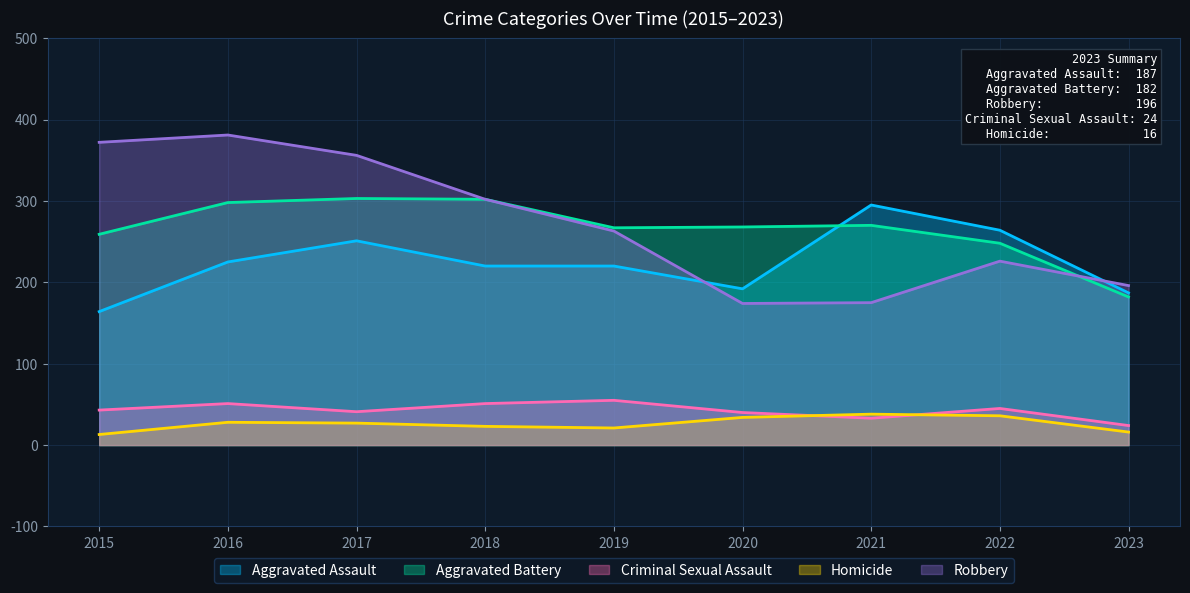

Where does the Aggravated Battery series first go above 268?

2016